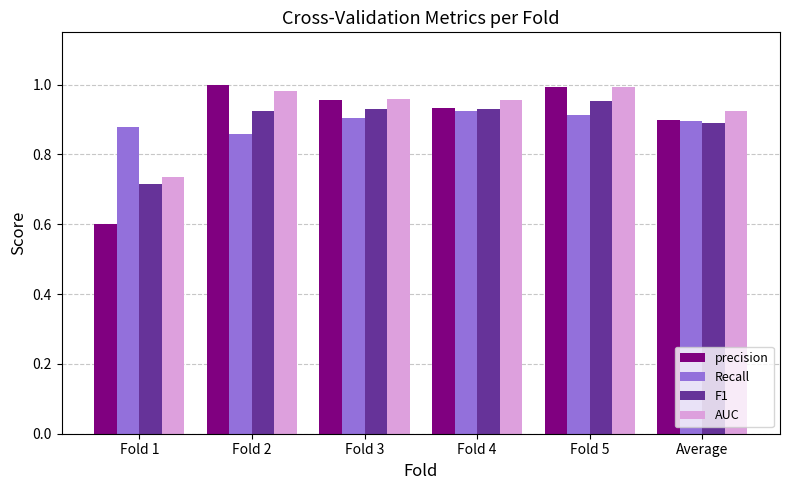

What are all the series names shown in the legend?

precision, Recall, F1, AUC